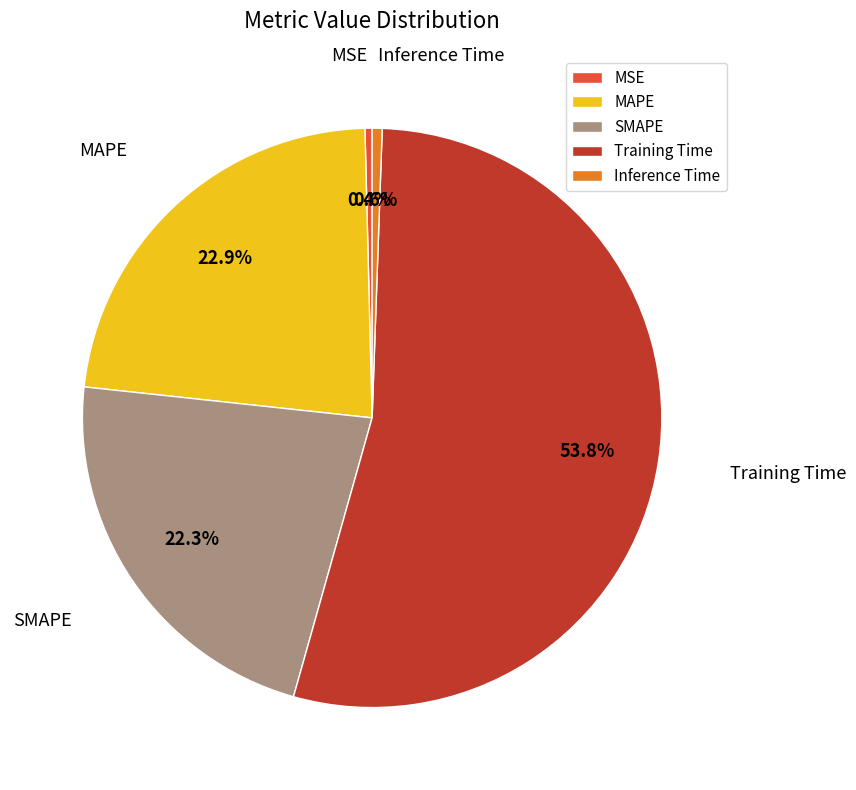

How much of the chart is everything except MAPE?

77.1%